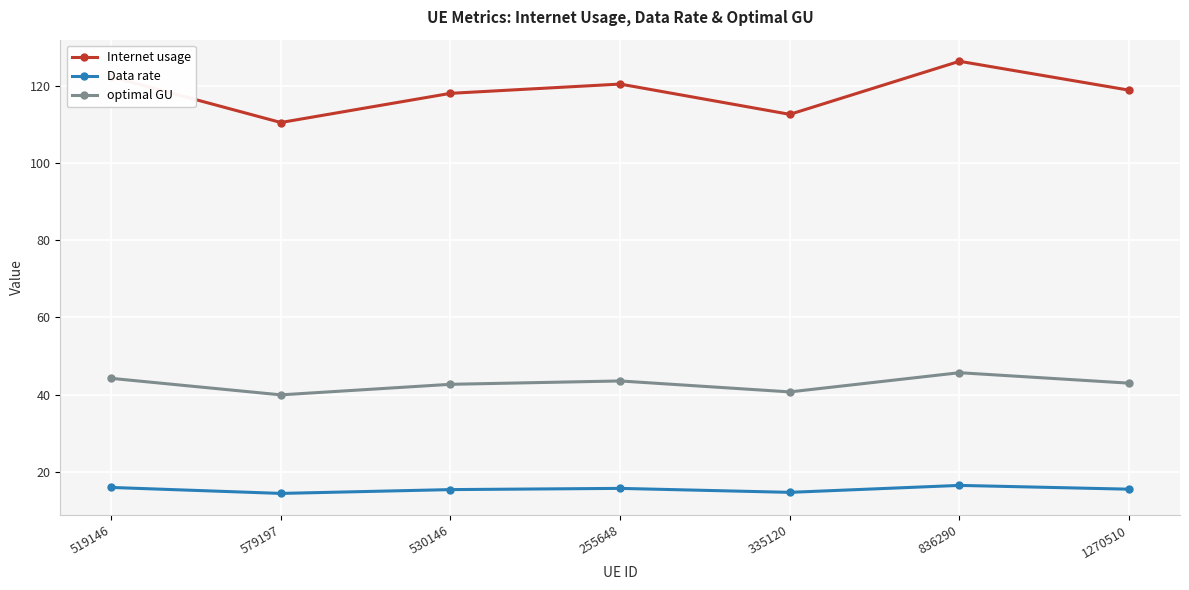

Rank the series by their maximum value, from lowest to highest.

Data rate, optimal GU, Internet usage